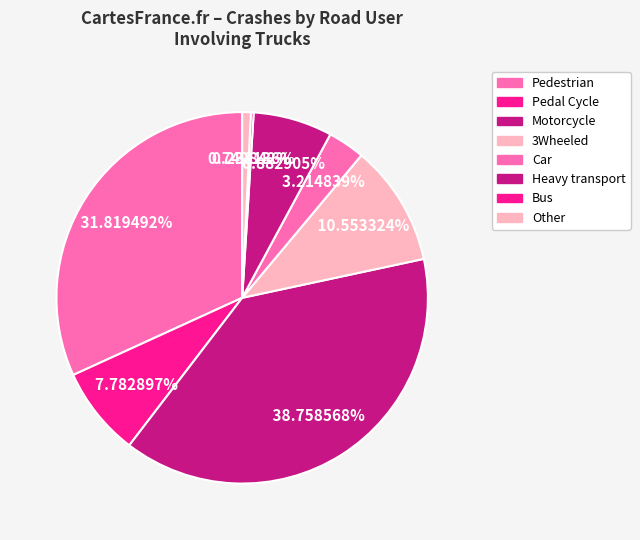

The Heavy transport slice represents 7% of the pie. True or false?

True